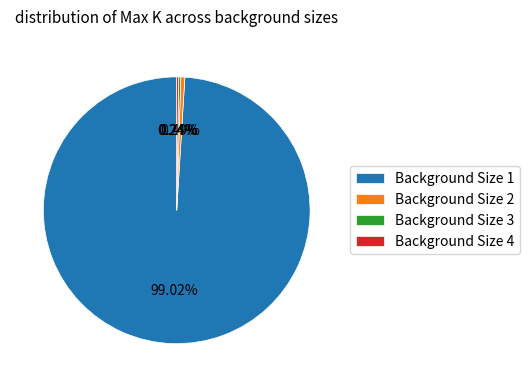

Is Background Size 1 the majority of the pie?

Yes